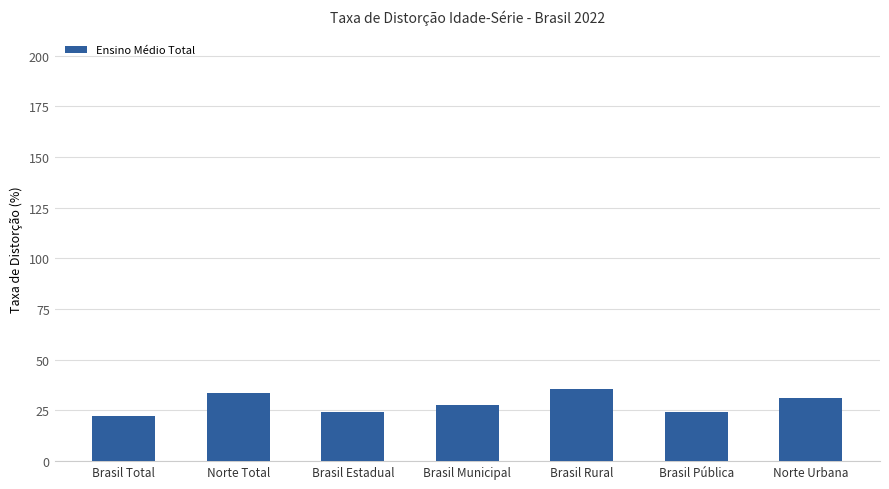

Where is the data nearest to the value 28?

Brasil Municipal